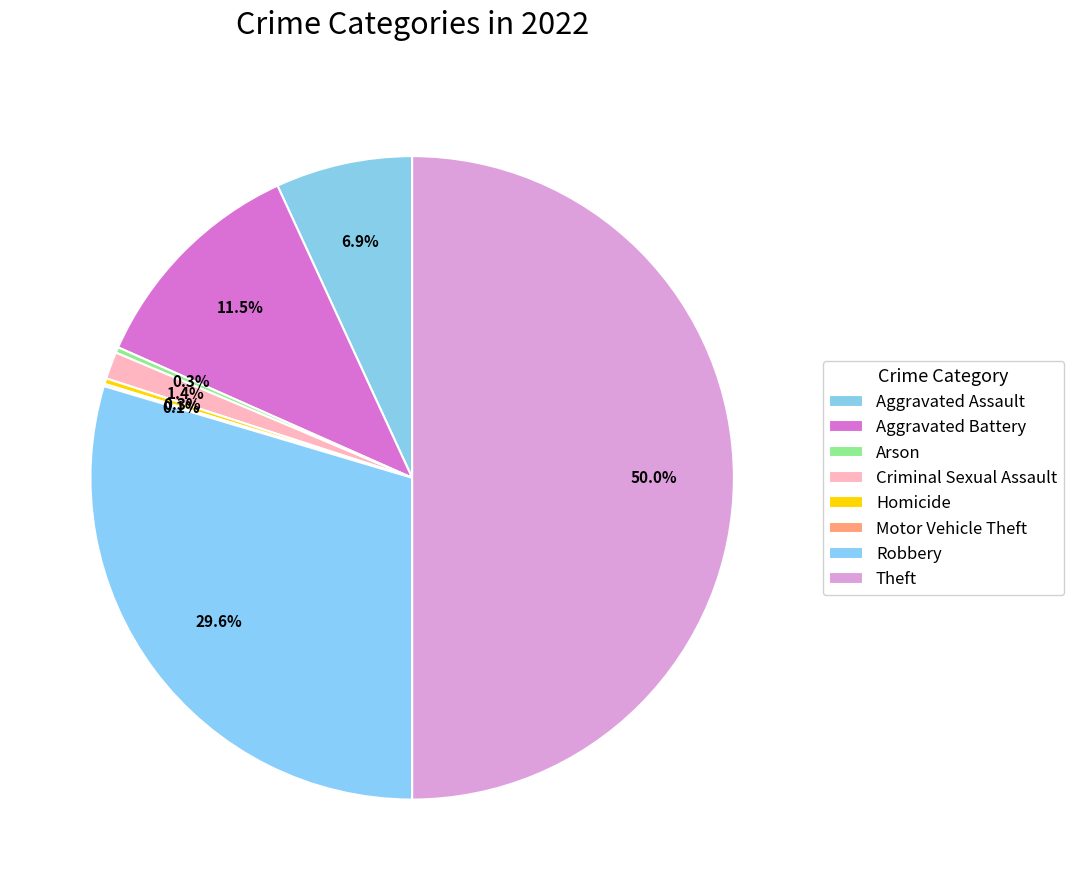

Is there any slice that represents more than half of the pie?

No